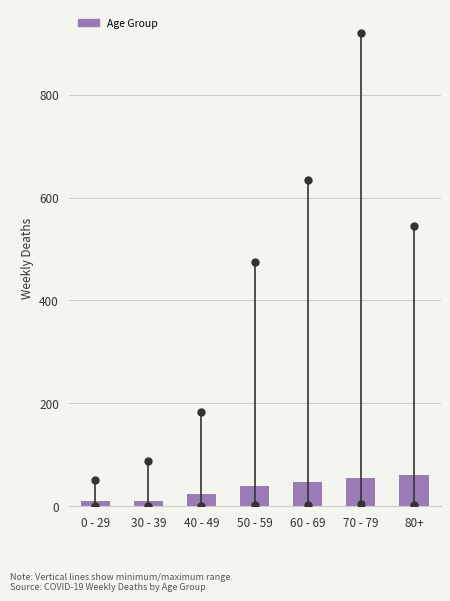

Reading right to left, transcribe all the data shown in this chart.

60.0	55.0	48.0	40.5	23.5	10.5	10.5